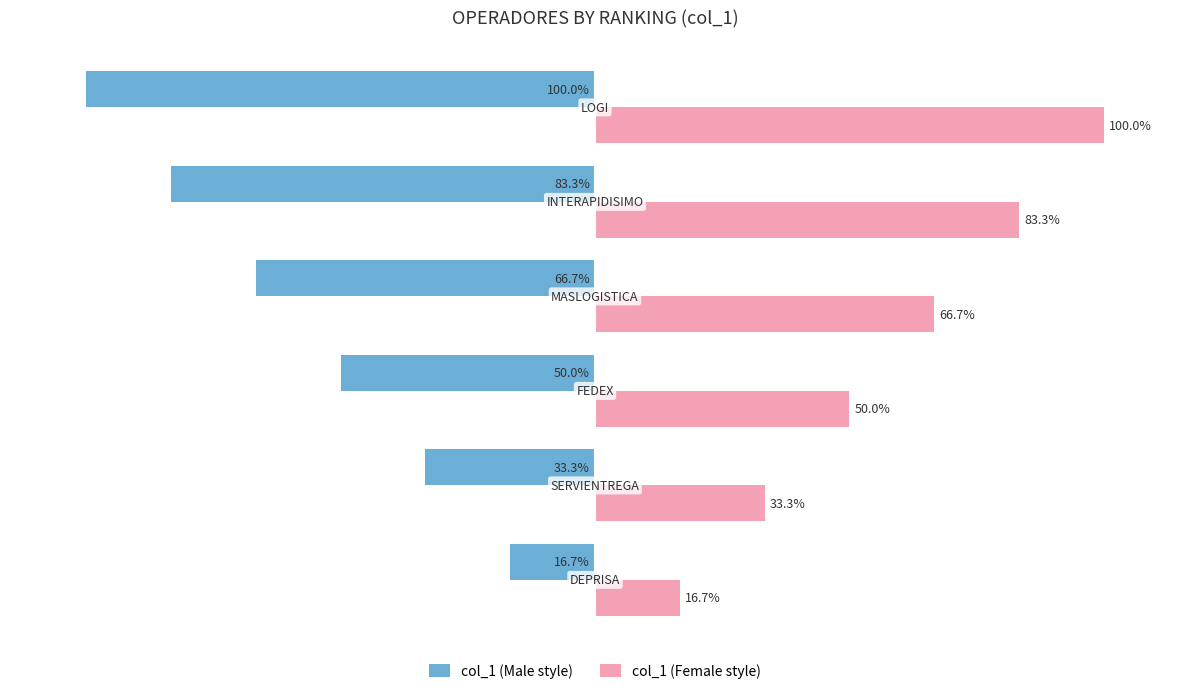

Which series has the largest total across all categories?

col_1 (Female style)